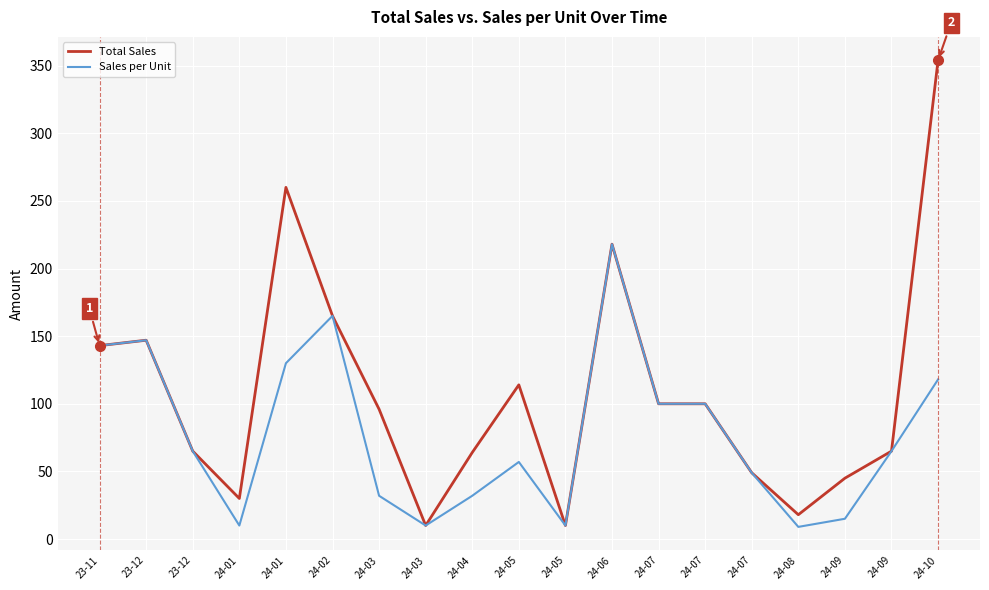

True or false: Sales per Unit has more than 0 points higher than both neighbors.

True